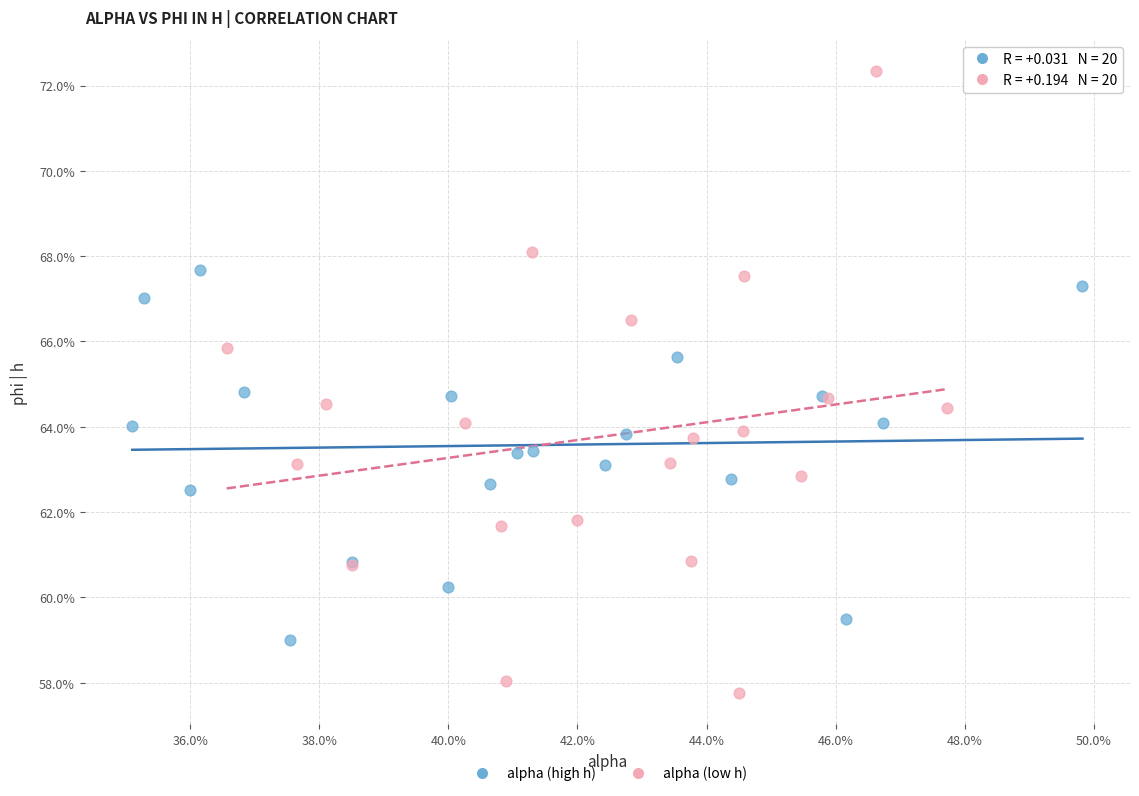

Which series contains the lowest Y value?

alpha (low h)